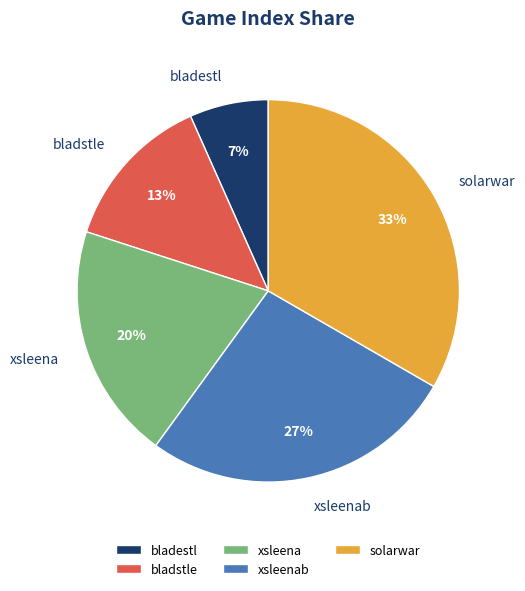

Do bladestl and bladstle together represent more than half of the pie?

No